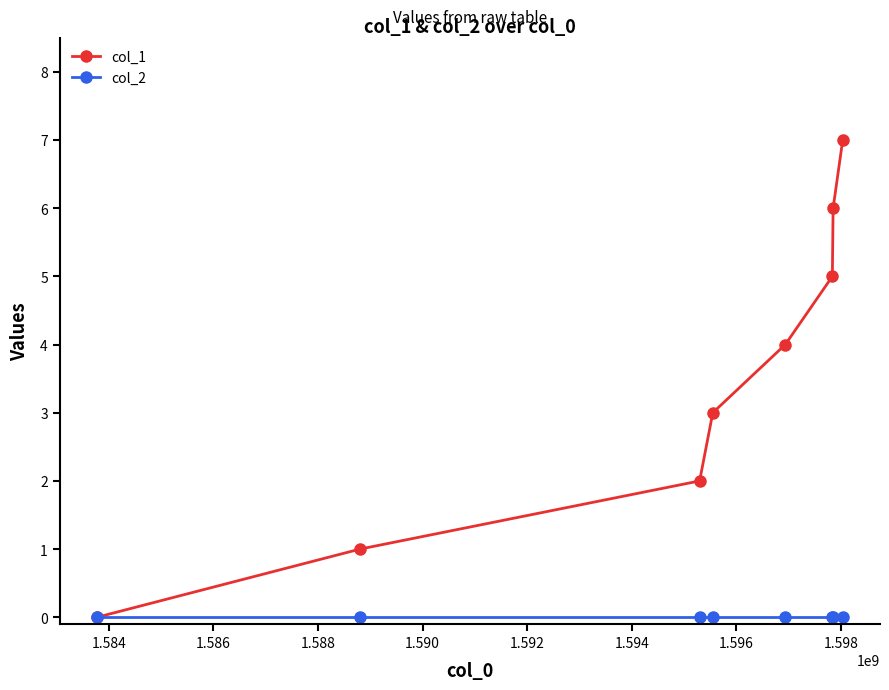

Which series has the largest total across all categories?

col_1